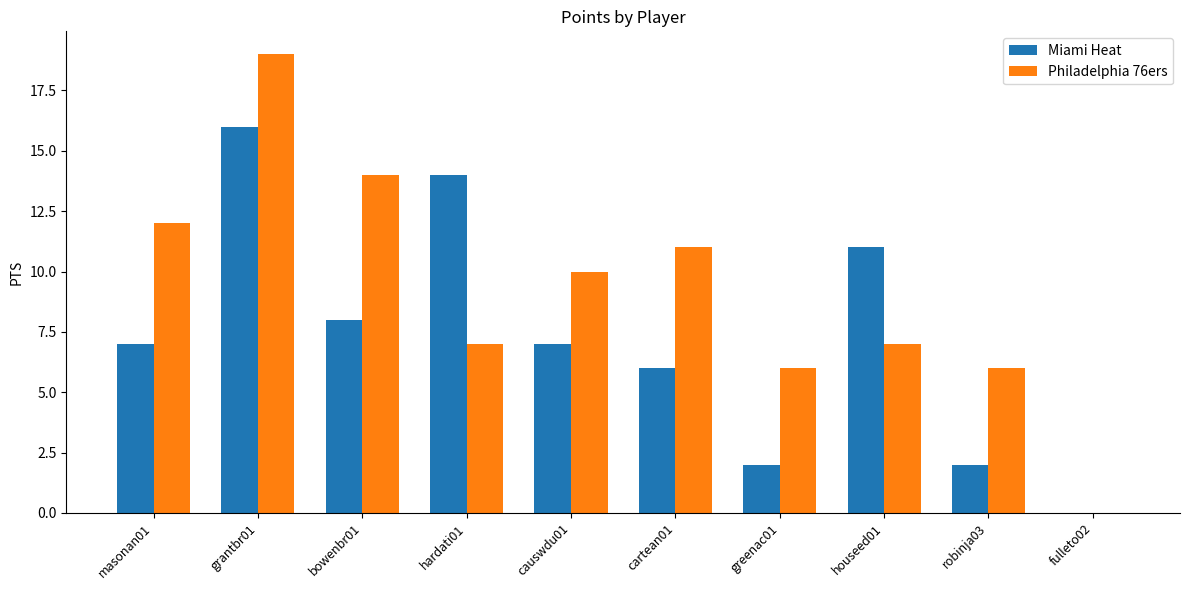

Is it true that Philadelphia 76ers equals 0 at fulleto02?

True